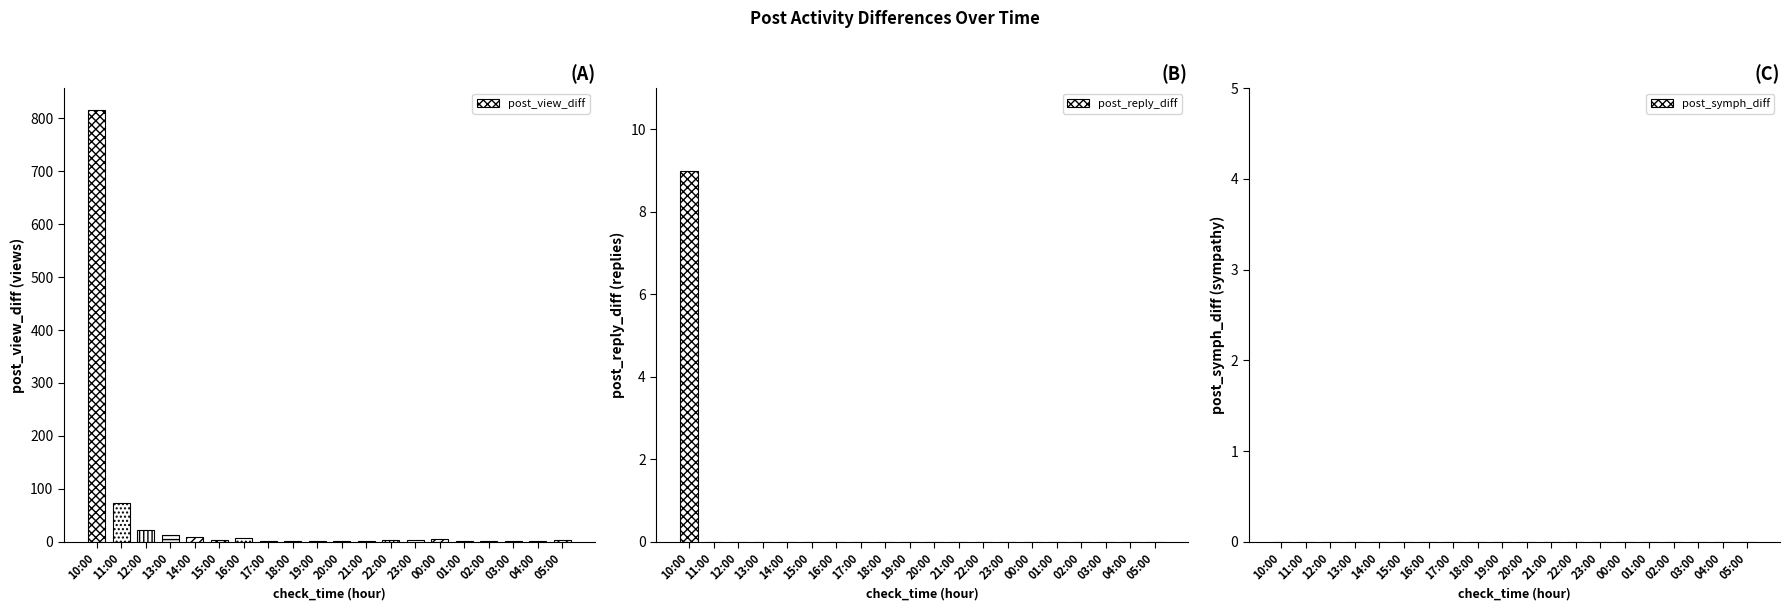

True or false: post_view_diff has a value of 2 at 21:00.

True